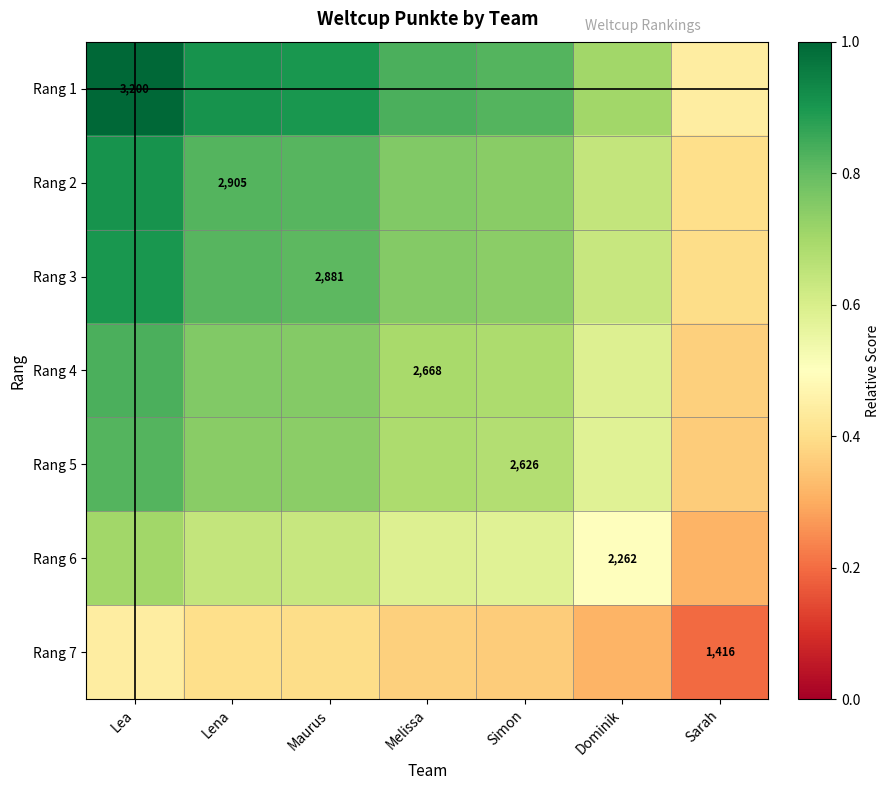

At which label does Rang 4 reach its minimum?

Sarah